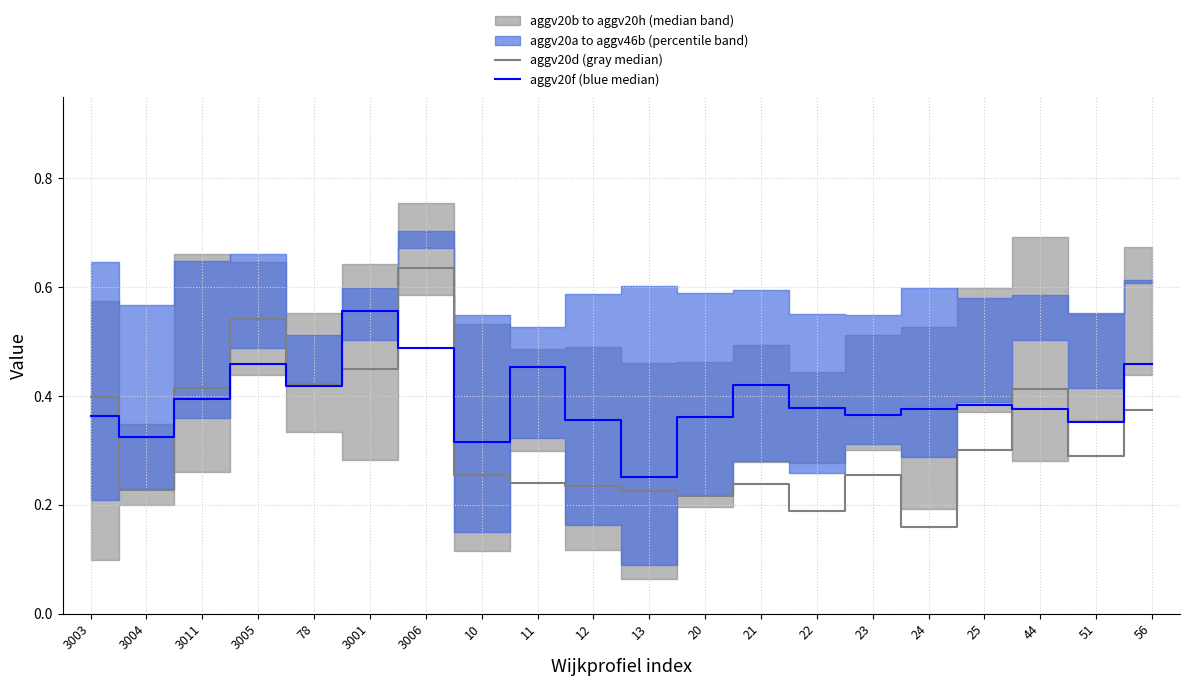

List the labels in order of aggv20f (blue median) value, largest first.

3001, 3006, 3005, 56, 11, 21, 78, 3011, 25, 22, 44, 24, 23, 3003, 20, 12, 51, 3004, 10, 13